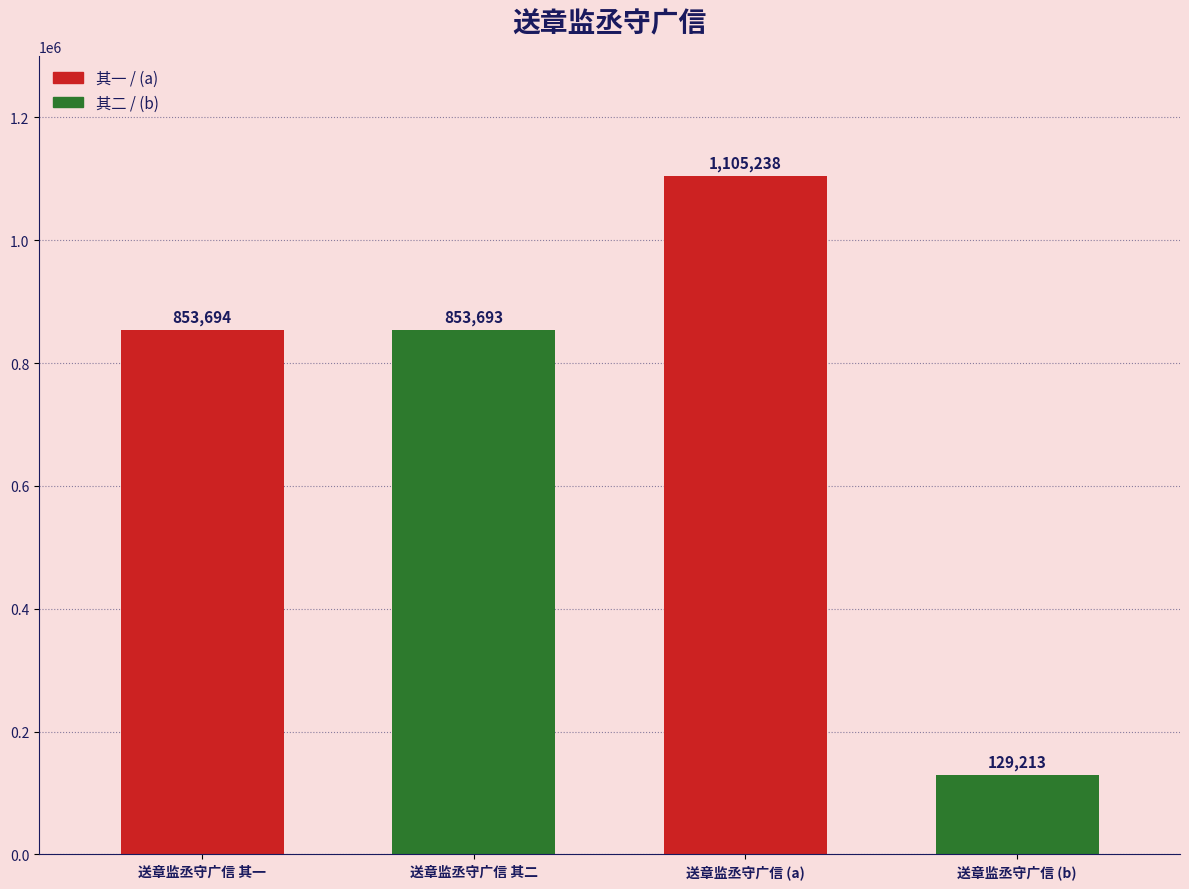

List the labels in order of value, largest first.

送章监丞守广信 (a), 送章监丞守广信 其一, 送章监丞守广信 其二, 送章监丞守广信 (b)